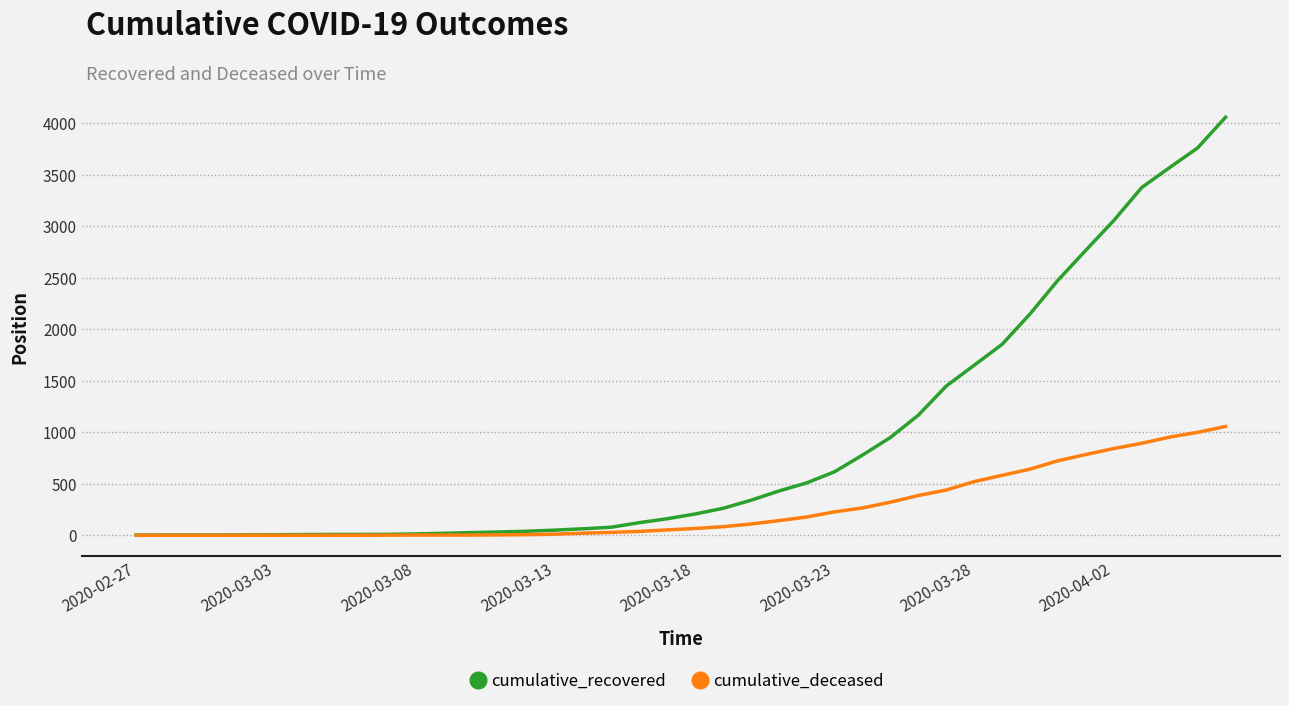

Rank the series by their maximum value, from lowest to highest.

cumulative_deceased, cumulative_recovered